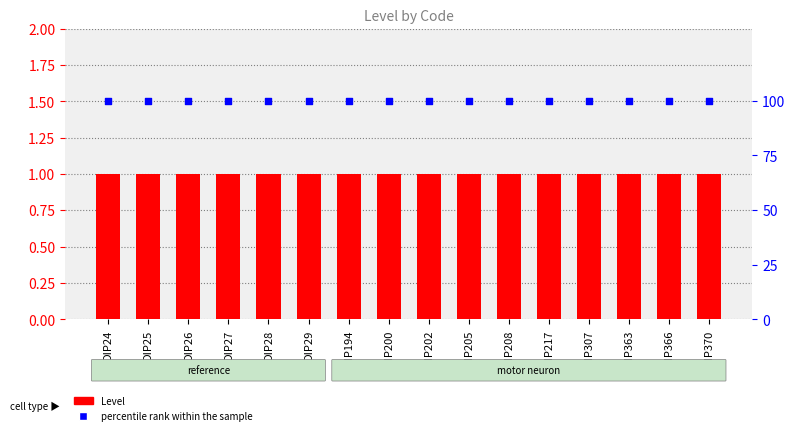

Is the value of Level at DIP29 greater than the value of percentile rank within the sample at DIP370?

No